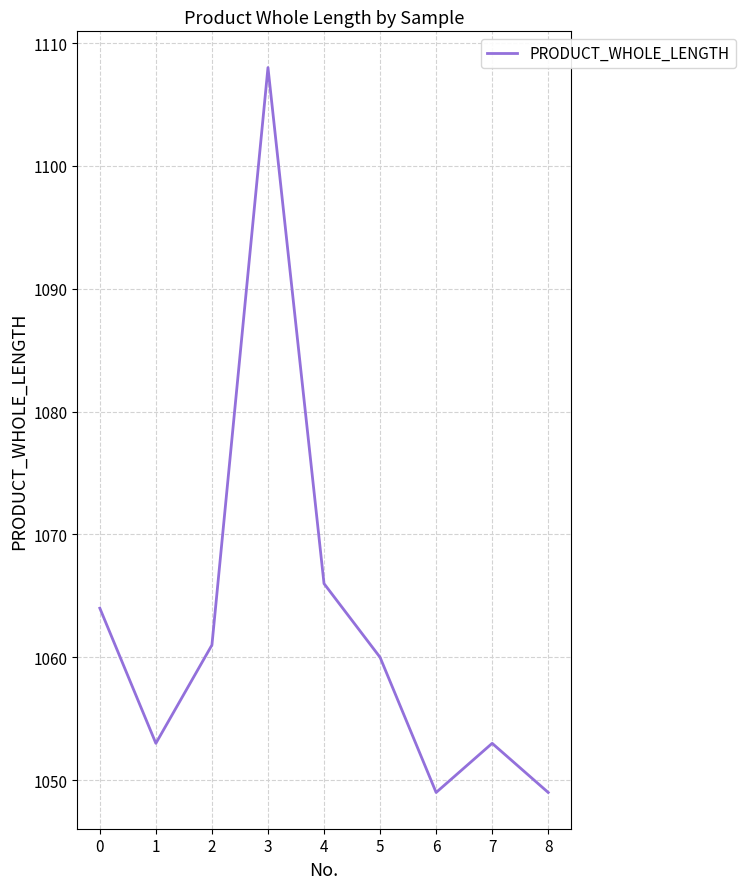

Where is the data nearest to the value 1078?

4